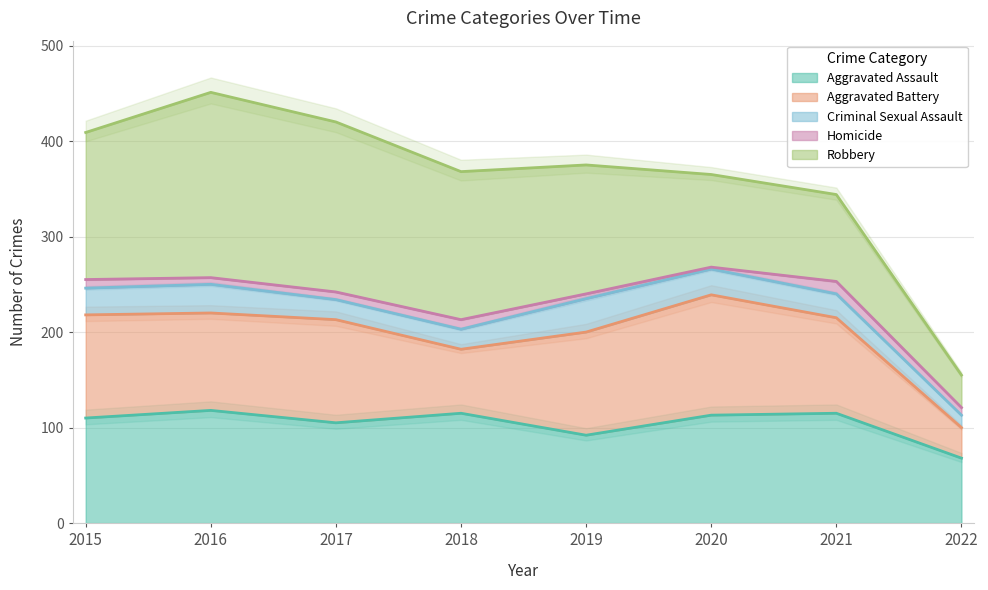

What is the highest value of the Aggravated Assault series?

118